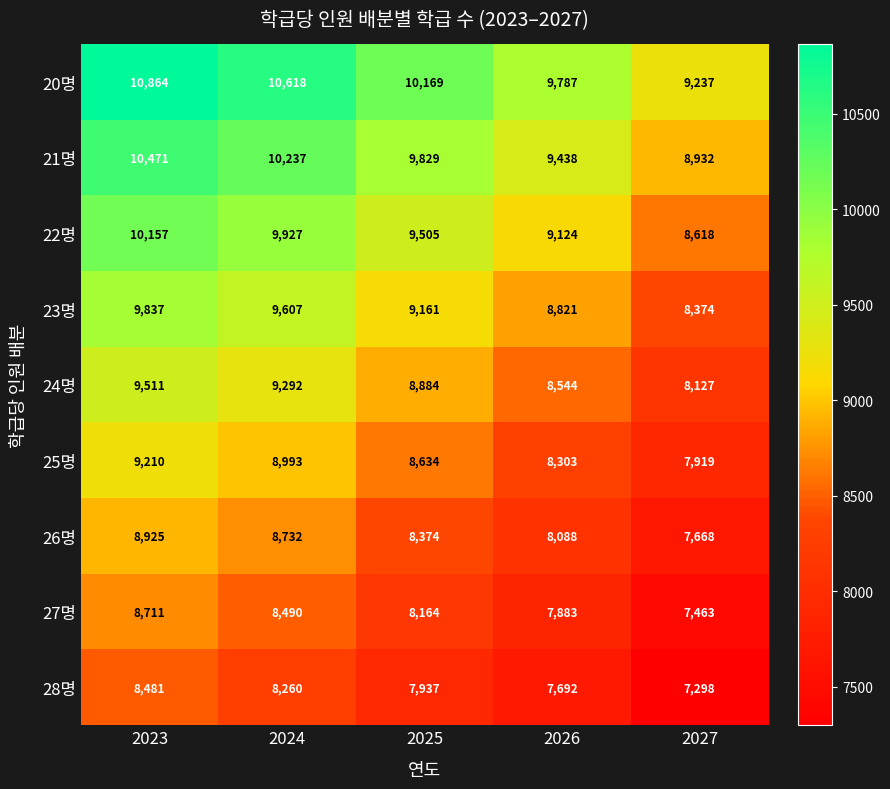

Between 2025 and 2026, which series saw the biggest shift?

21명